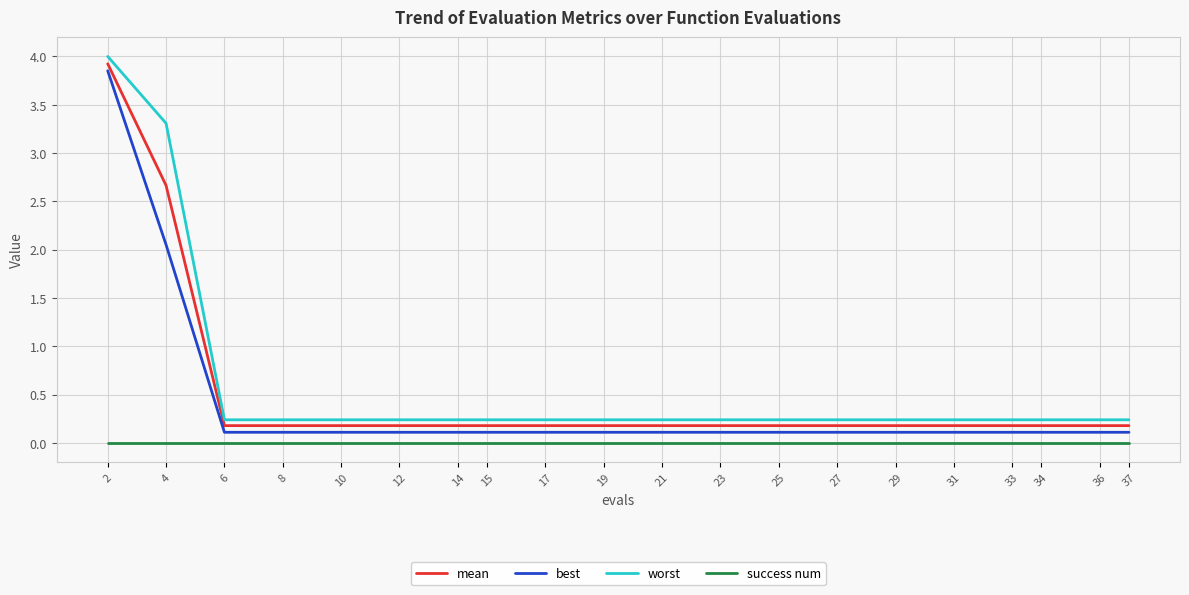

List the series in order of their overall mean, highest first.

worst, mean, best, success num